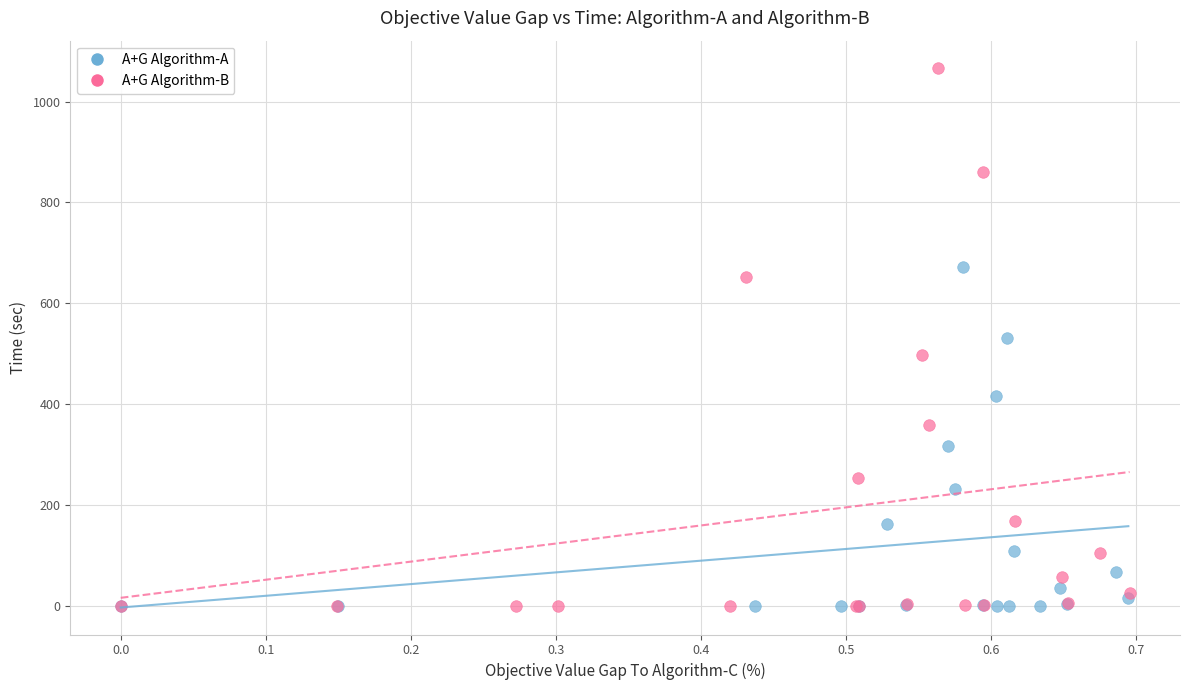

What are all the series names shown in the legend?

A+G Algorithm-A, A+G Algorithm-B